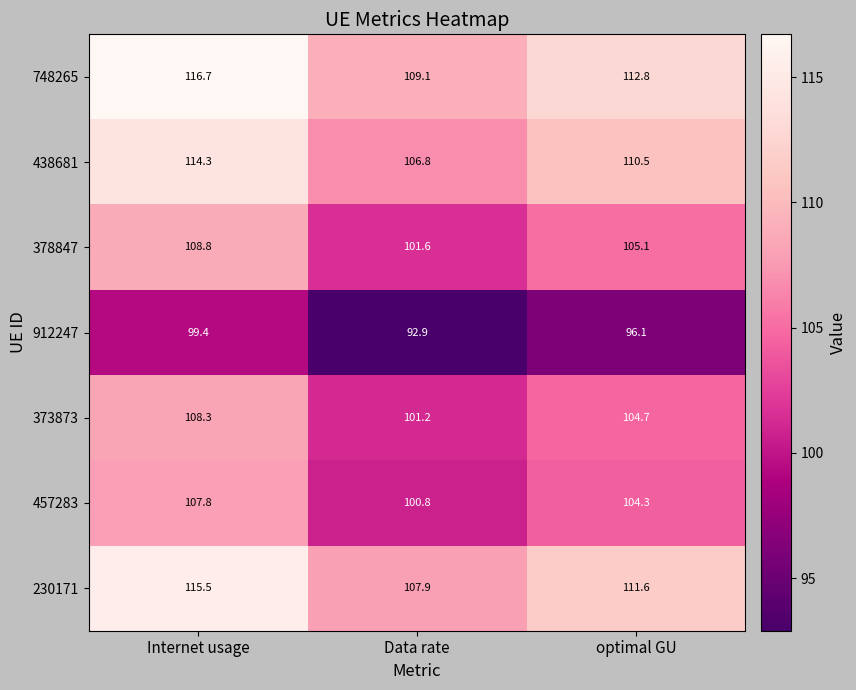

Reading left to right, what are all the values shown in this chart?

748265: Internet usage=116.7	Data rate=109.1	optimal GU=112.8
438681: Internet usage=114.3	Data rate=106.8	optimal GU=110.5
378847: Internet usage=108.8	Data rate=101.6	optimal GU=105.1
912247: Internet usage=99.4	Data rate=92.9	optimal GU=96.1
373873: Internet usage=108.3	Data rate=101.2	optimal GU=104.7
457283: Internet usage=107.8	Data rate=100.8	optimal GU=104.3
230171: Internet usage=115.5	Data rate=107.9	optimal GU=111.6